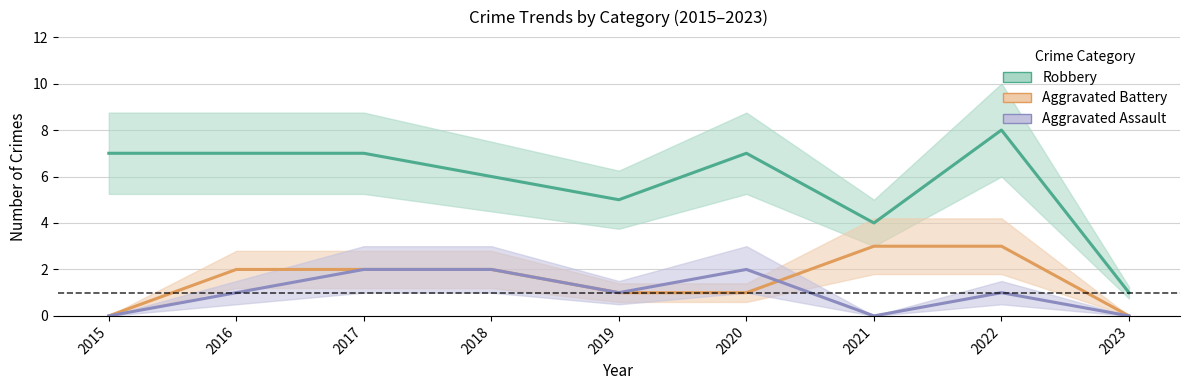

Where is Robbery nearest to the value 4?

2021